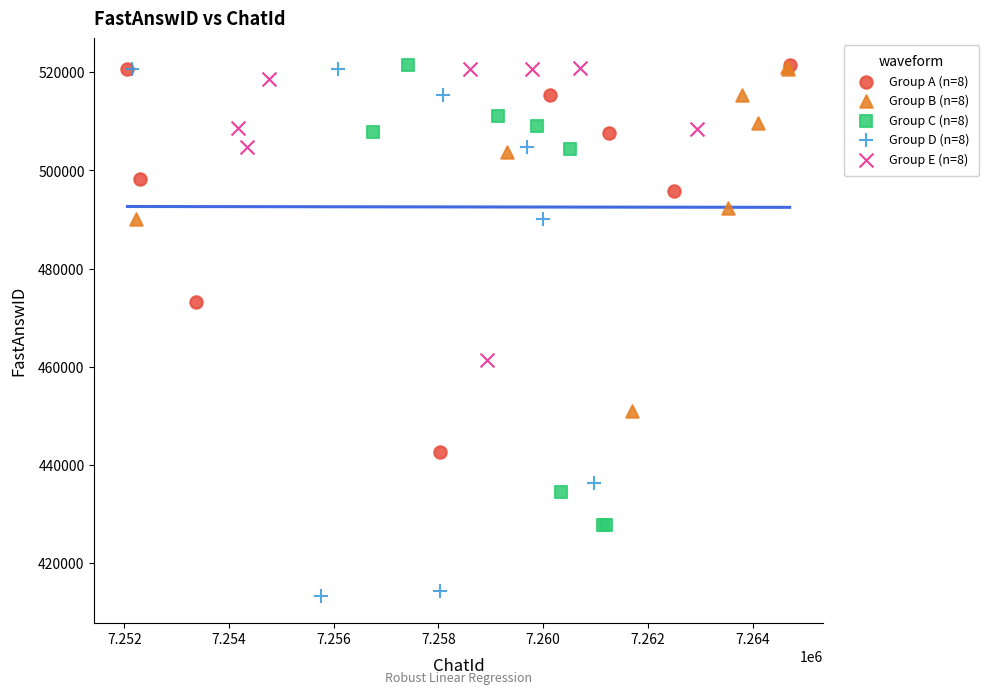

Which series has the widest spread of Y values?

Group D (n=8)